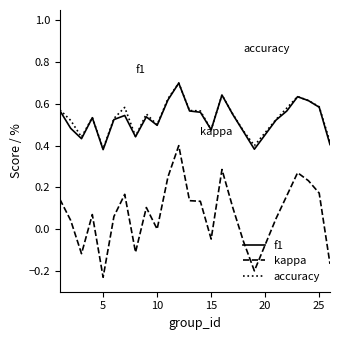

How many lines are shown in the chart?

3